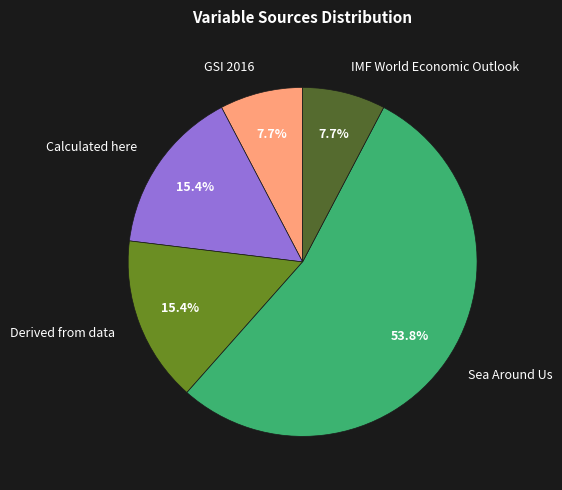

Is there a majority slice in this chart?

Yes